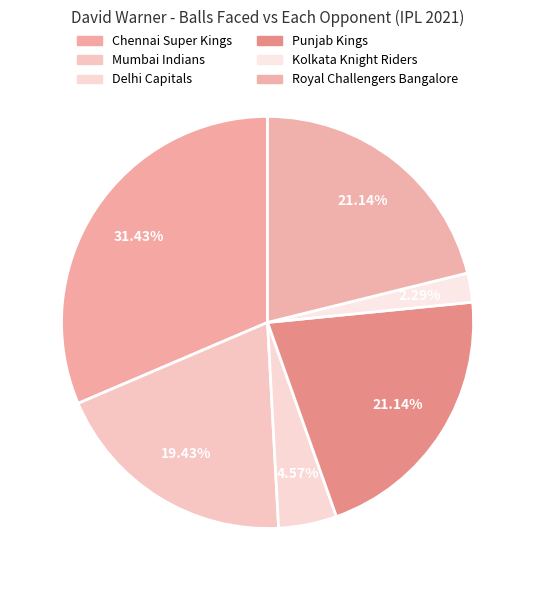

To the nearest percent, what portion does Royal Challengers Bangalore represent?

21%